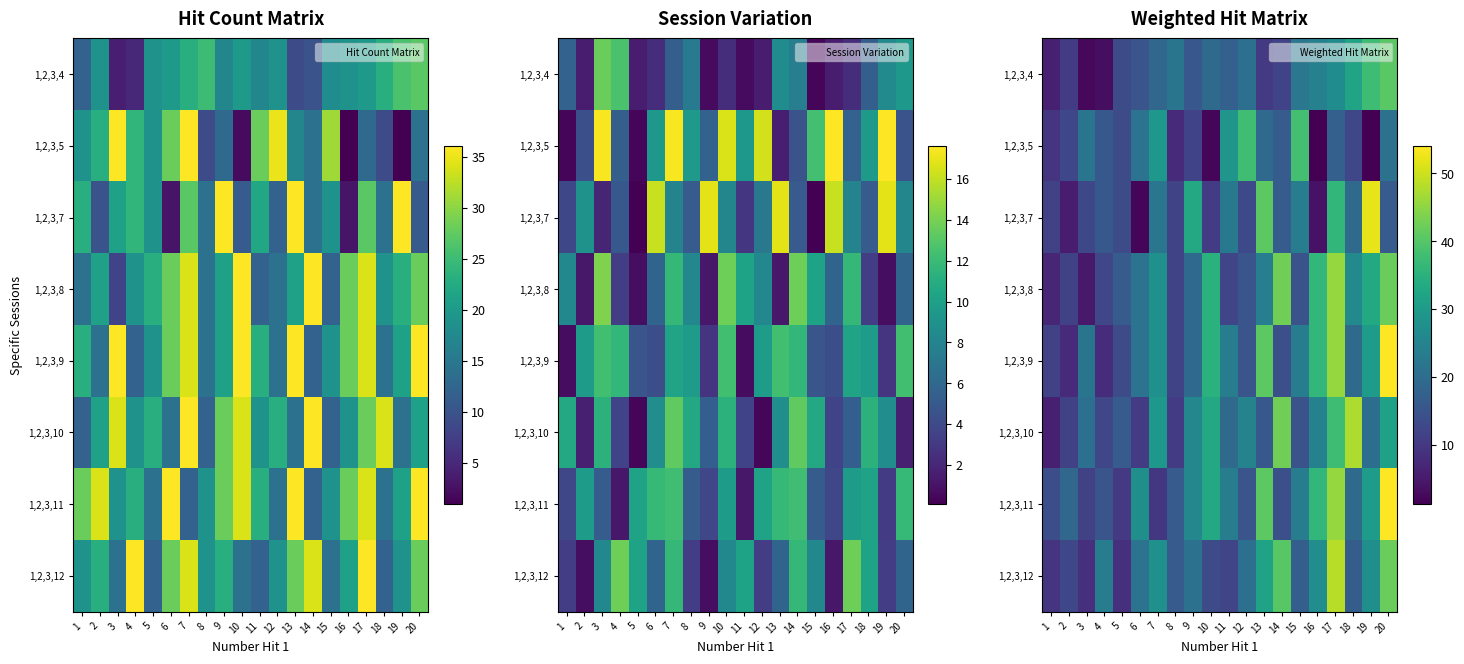

At how many categories does at least one series exceed 35?

10